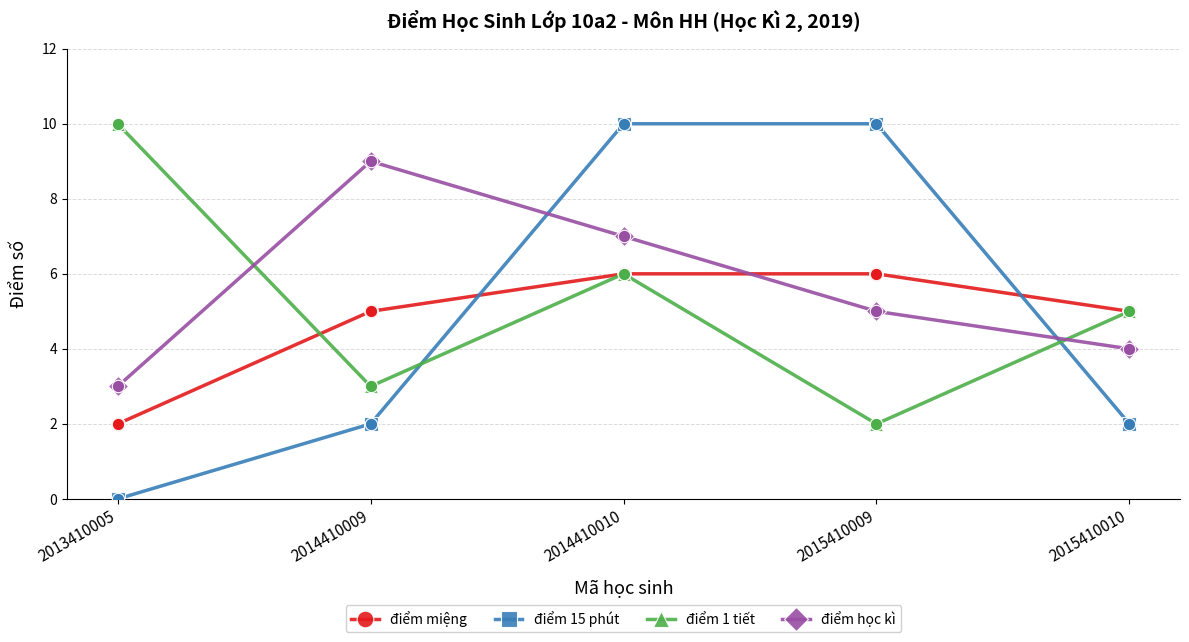

Which series has the widest spread of values?

điểm 15 phút